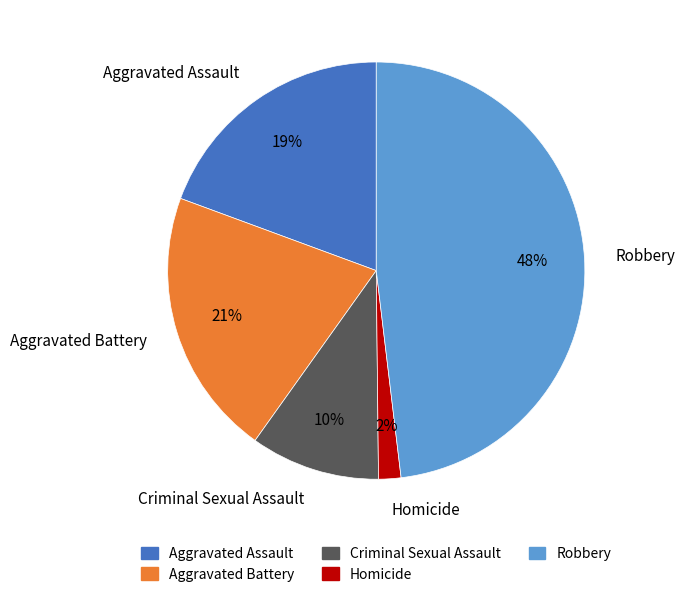

The Criminal Sexual Assault slice represents 10% of the pie. True or false?

True